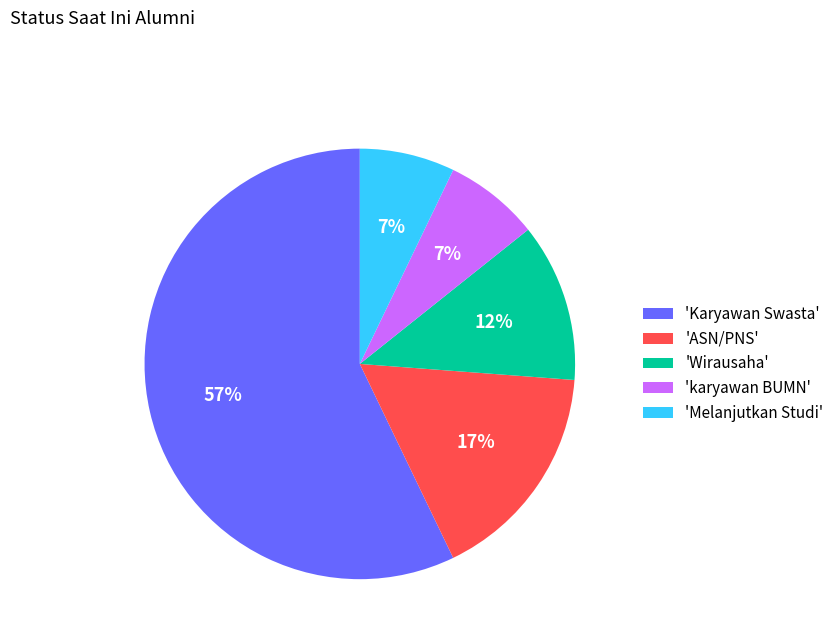

The 'Melanjutkan Studi' slice represents 1% of the pie. True or false?

False